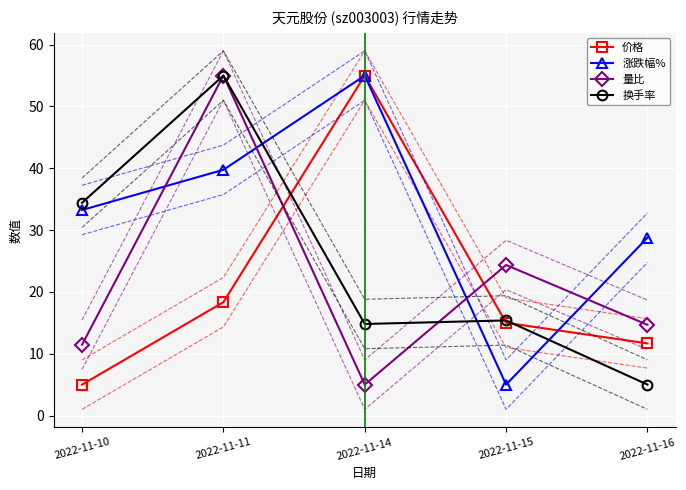

True or false: 量比 has a value of 14.7 at 2022-11-16.

True